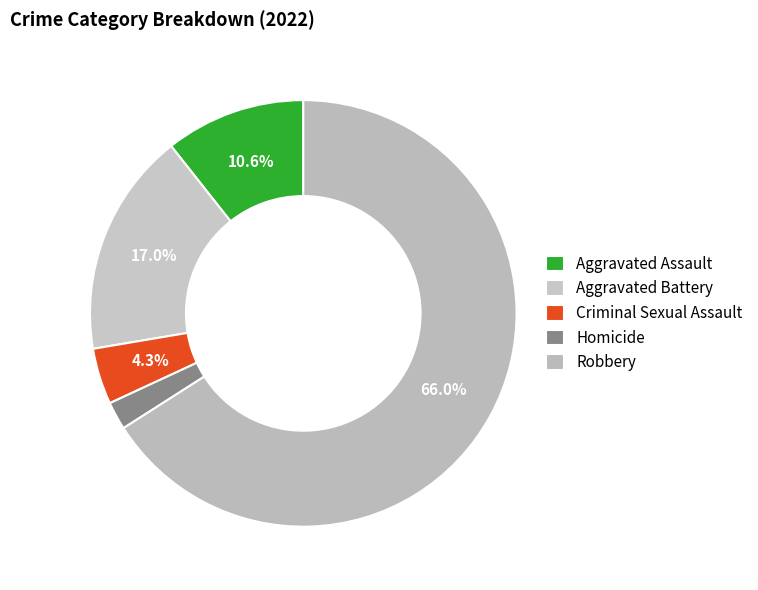

How many segments does this pie chart have?

5